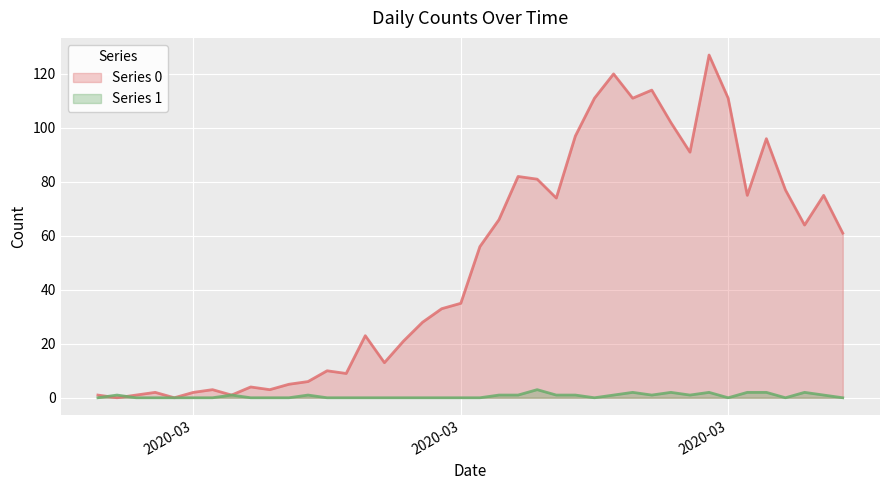

Reading left to right, extract all data points from this chart.

Series 0: 1	0	1	2	0	2	3	1	4	3	5	6	10	9	23	13	21	28	33	35	56	66	82	81	74	97	111	120	111	114	102	91	127	111	75	96	77	64	75	61
Series 1: 0	1	0	0	0	0	0	1	0	0	0	1	0	0	0	0	0	0	0	0	0	1	1	3	1	1	0	1	2	1	2	1	2	0	2	2	0	2	1	0